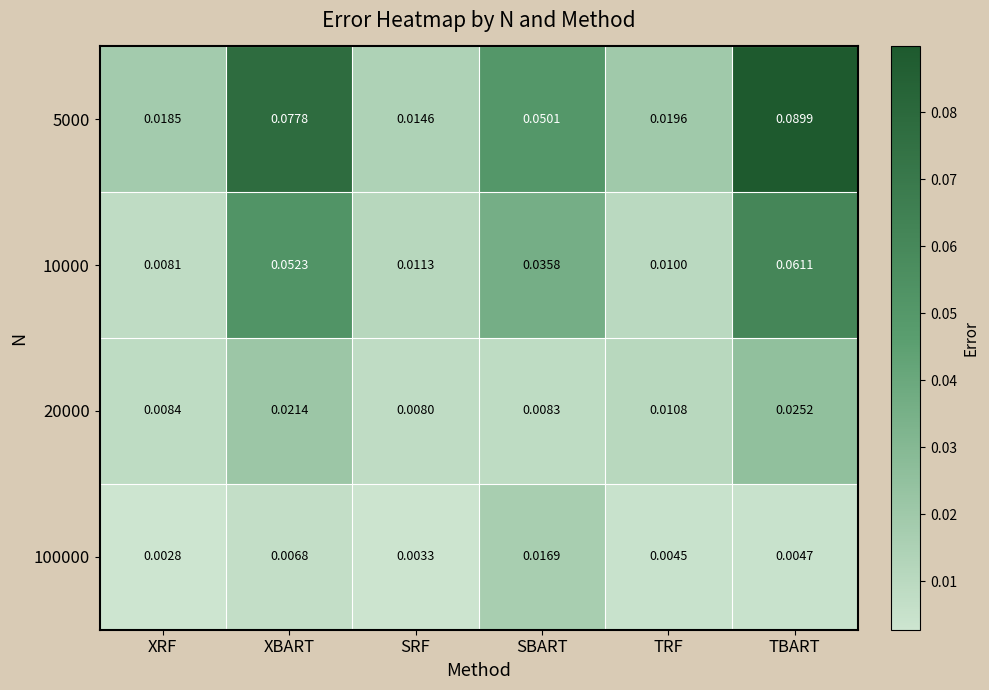

Rank the categories by 10000 value from lowest to highest.

XRF, TRF, SRF, SBART, XBART, TBART